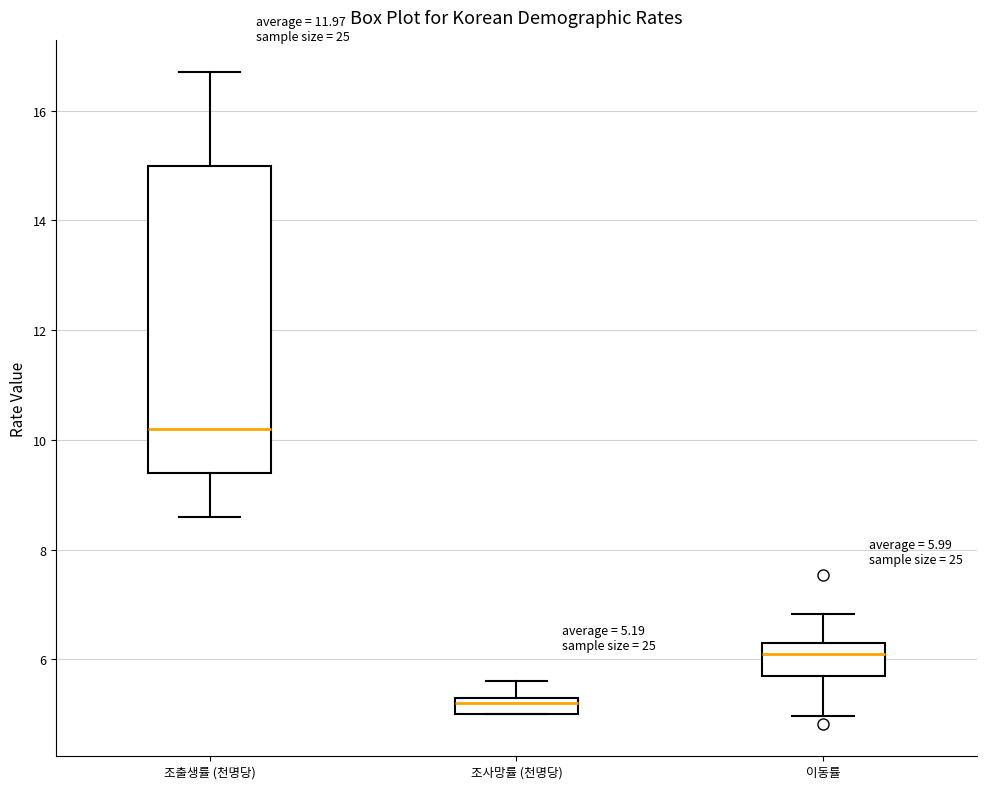

Which box has the lowest median line?

조사망률 (천명당)